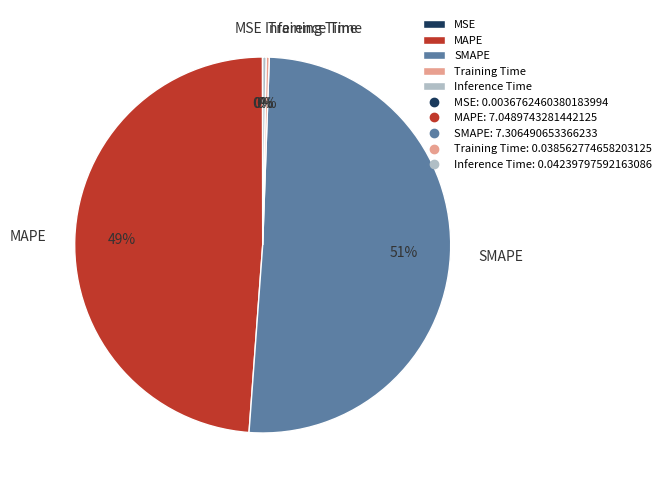

Which has a higher value, Inference Time or SMAPE?

SMAPE